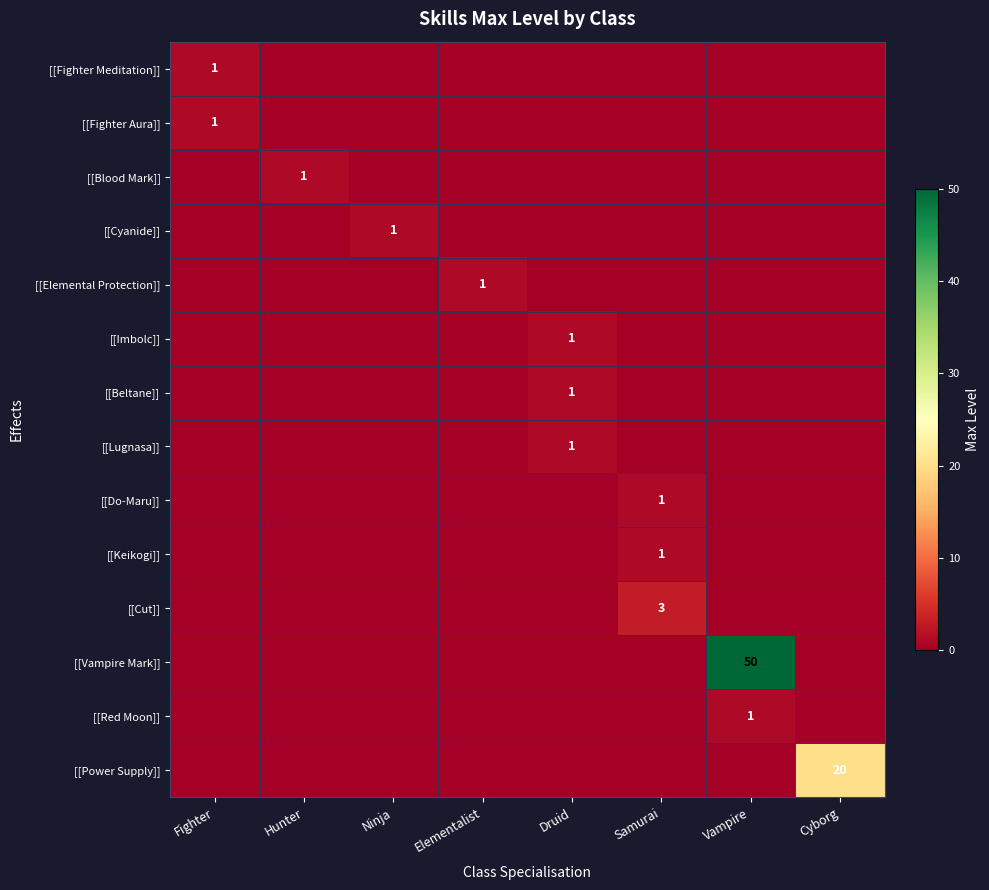

Count the [[Cyanide]] values in the range 0 to 1.

8